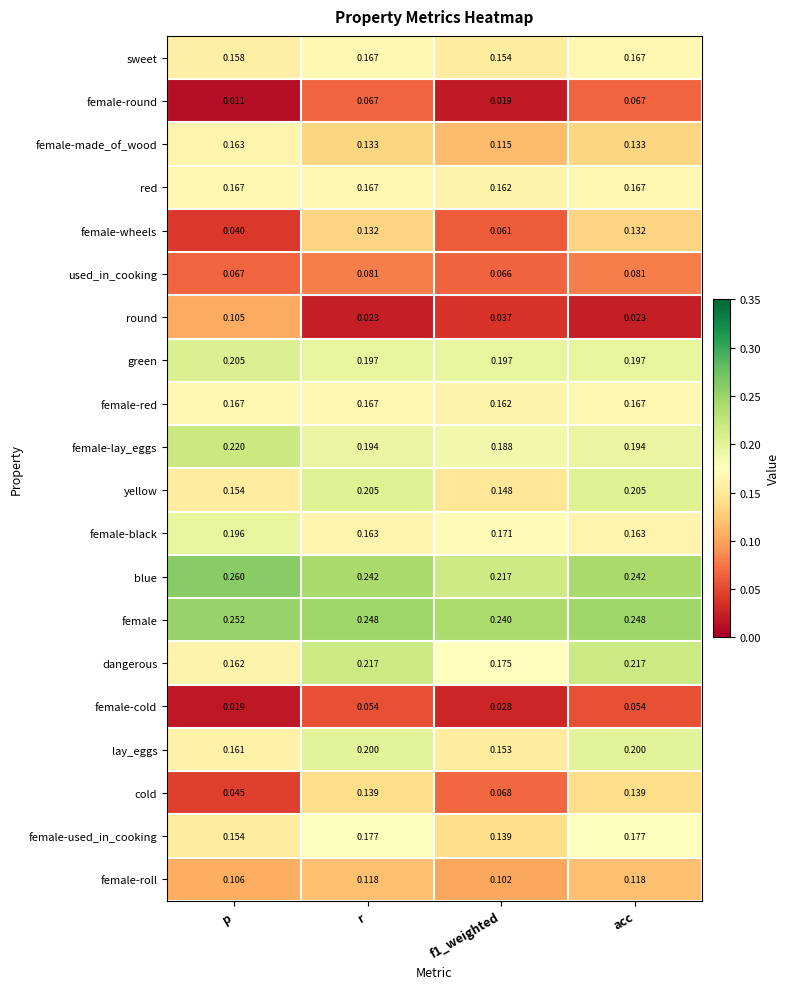

Which series has the widest spread of values?

cold